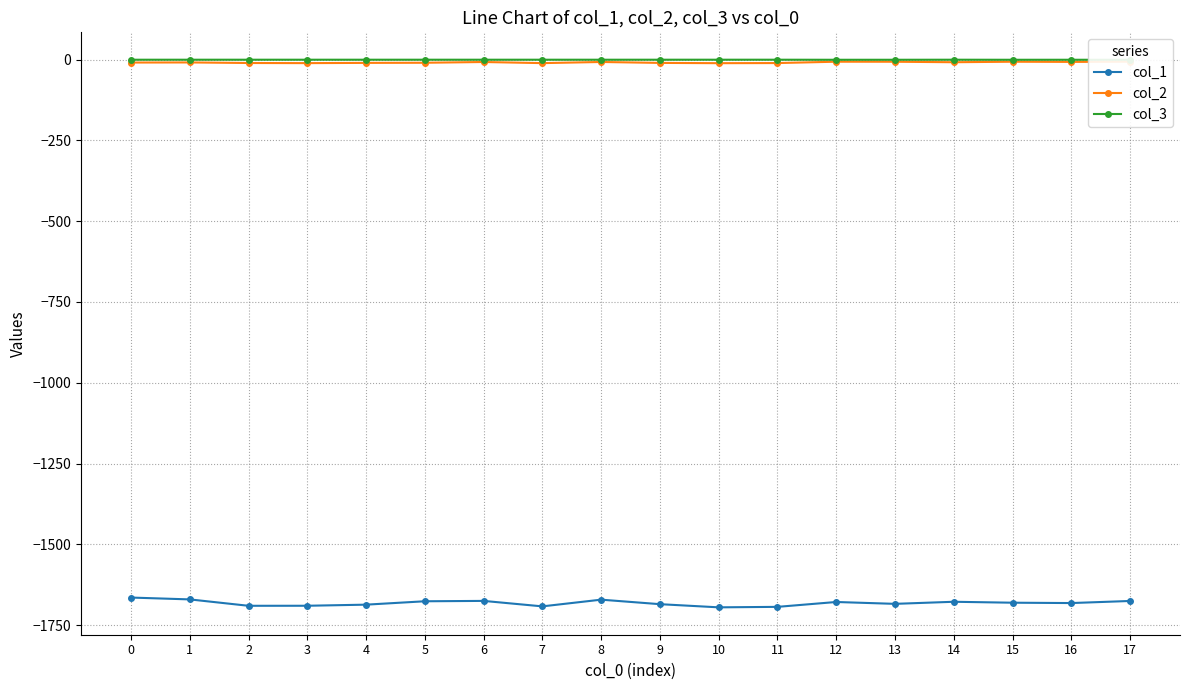

Which series has the largest range (max minus min)?

col_1